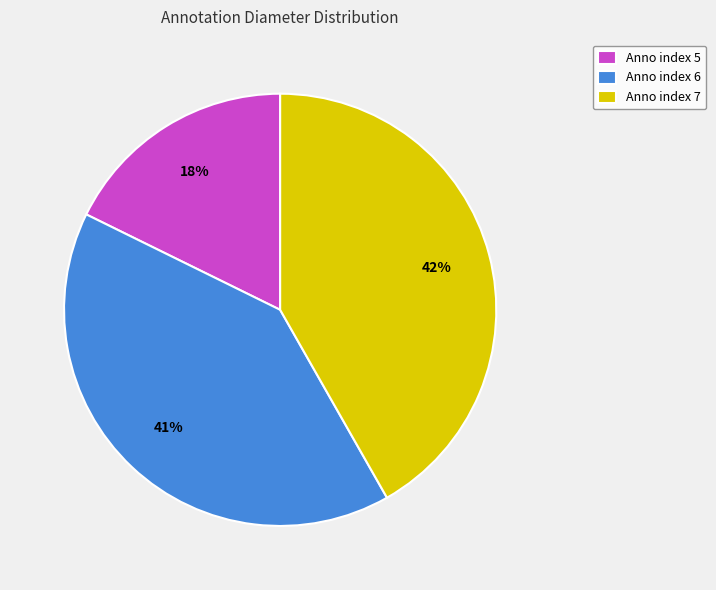

To the nearest percent, what is the difference between the largest and smallest slice percentages?

24%